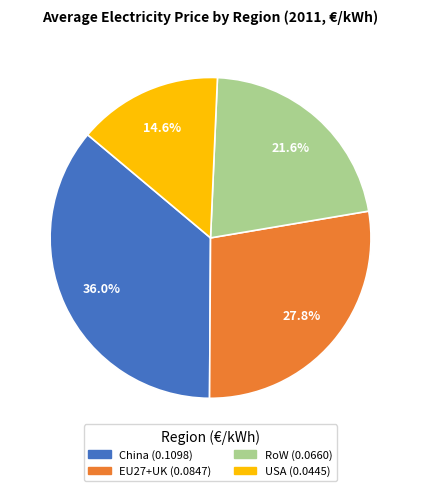

True or false: USA accounts for 26% of the total.

False